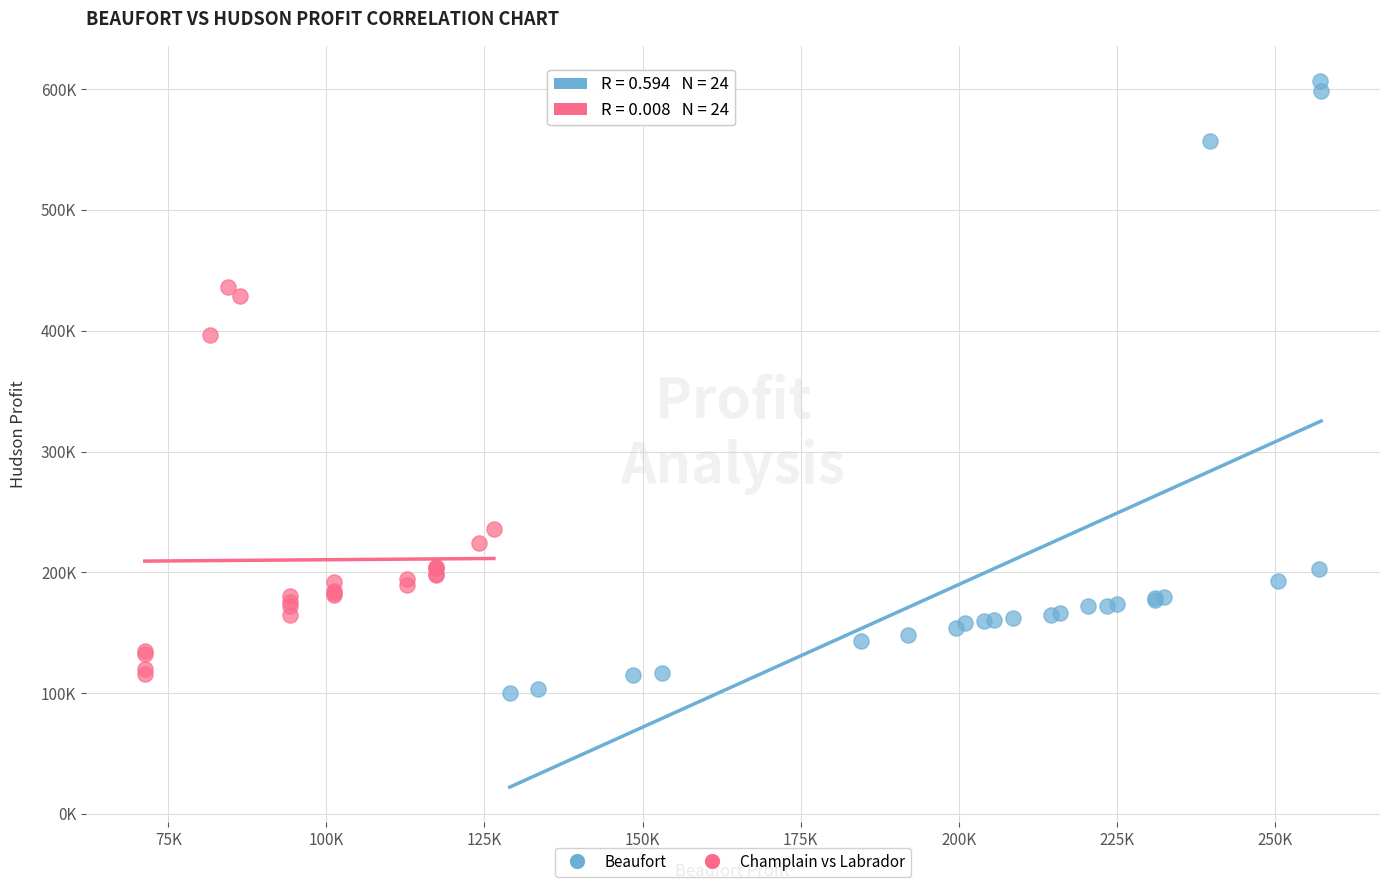

What are all the series names shown in the legend?

Beaufort, Champlain vs Labrador